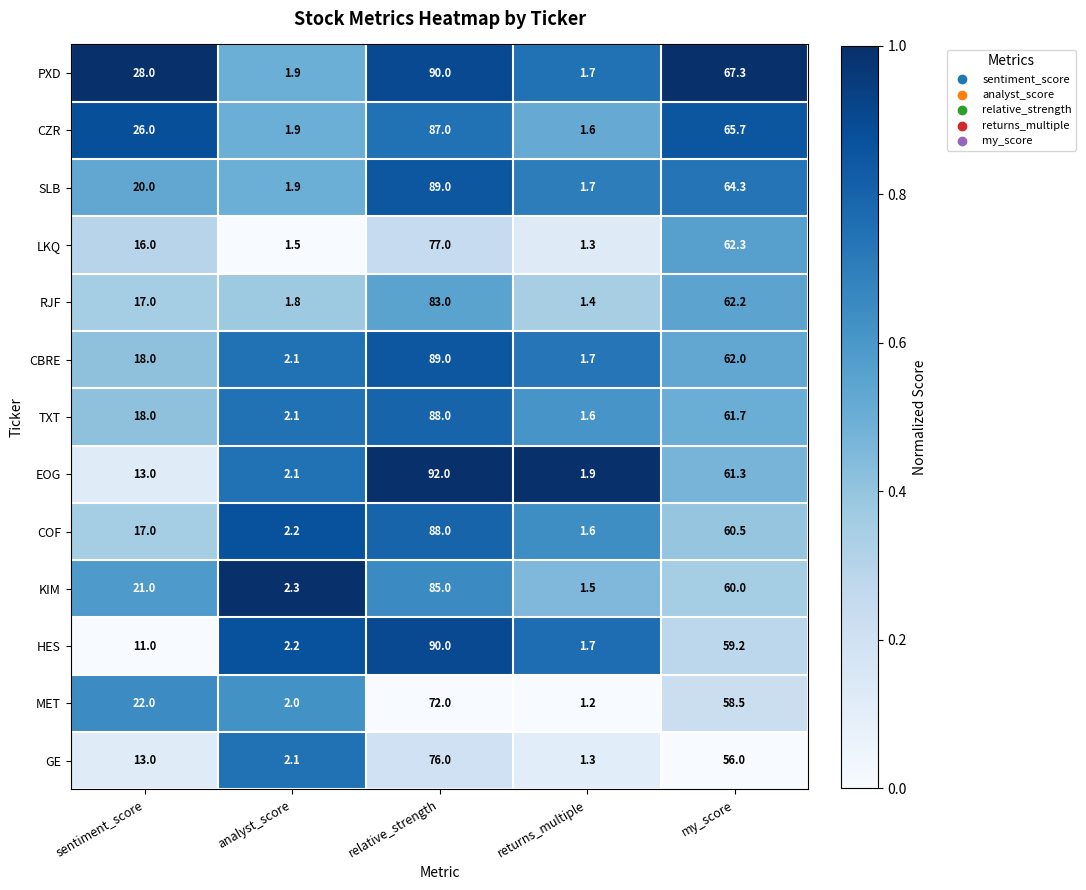

Read the CBRE value at analyst_score.

2.1